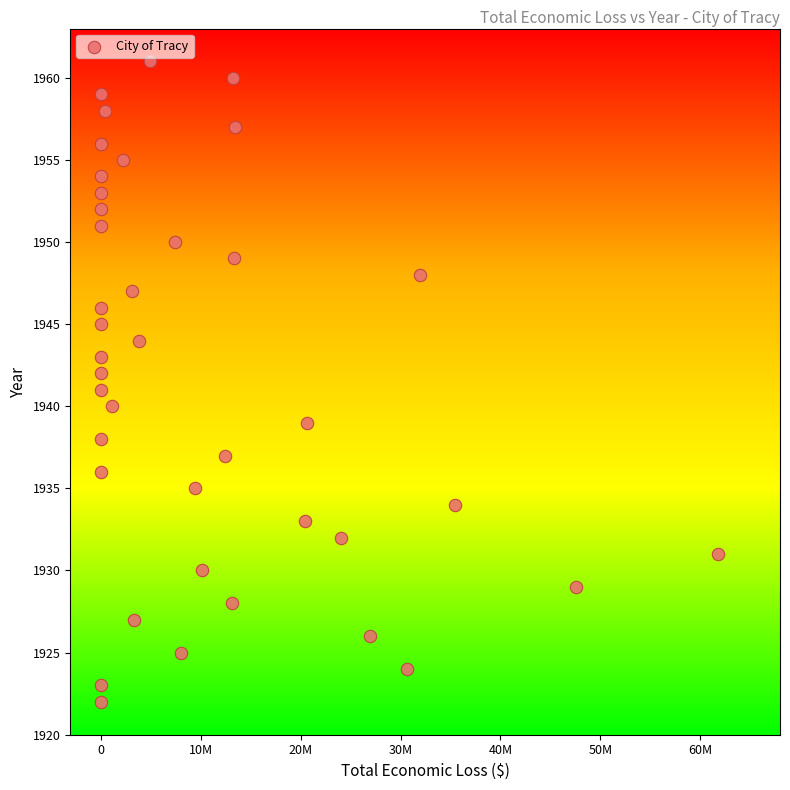

What is the range of Y values (max minus min)?

39